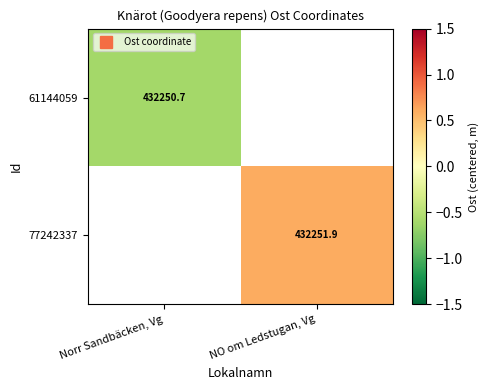

The 61144059 series shows -1.1 at Norr Sandbäcken, Vg. True or false?

False